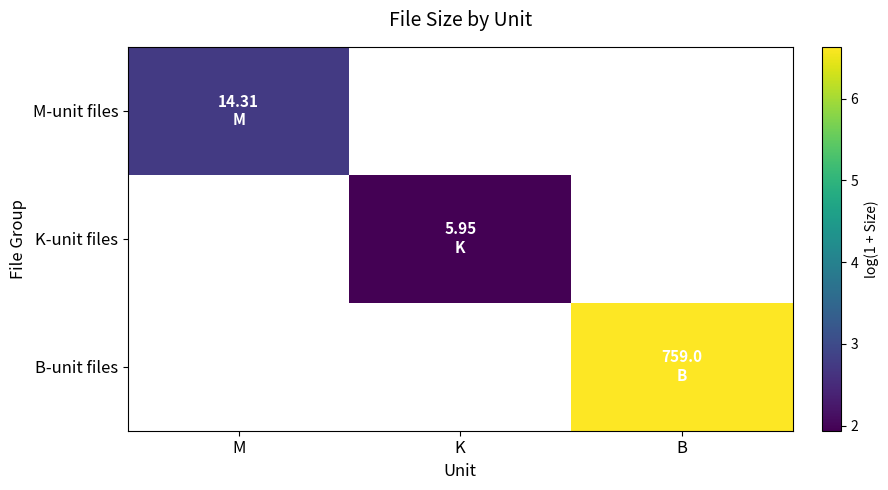

List the labels in order of M-unit files value, smallest first.

M, K, B